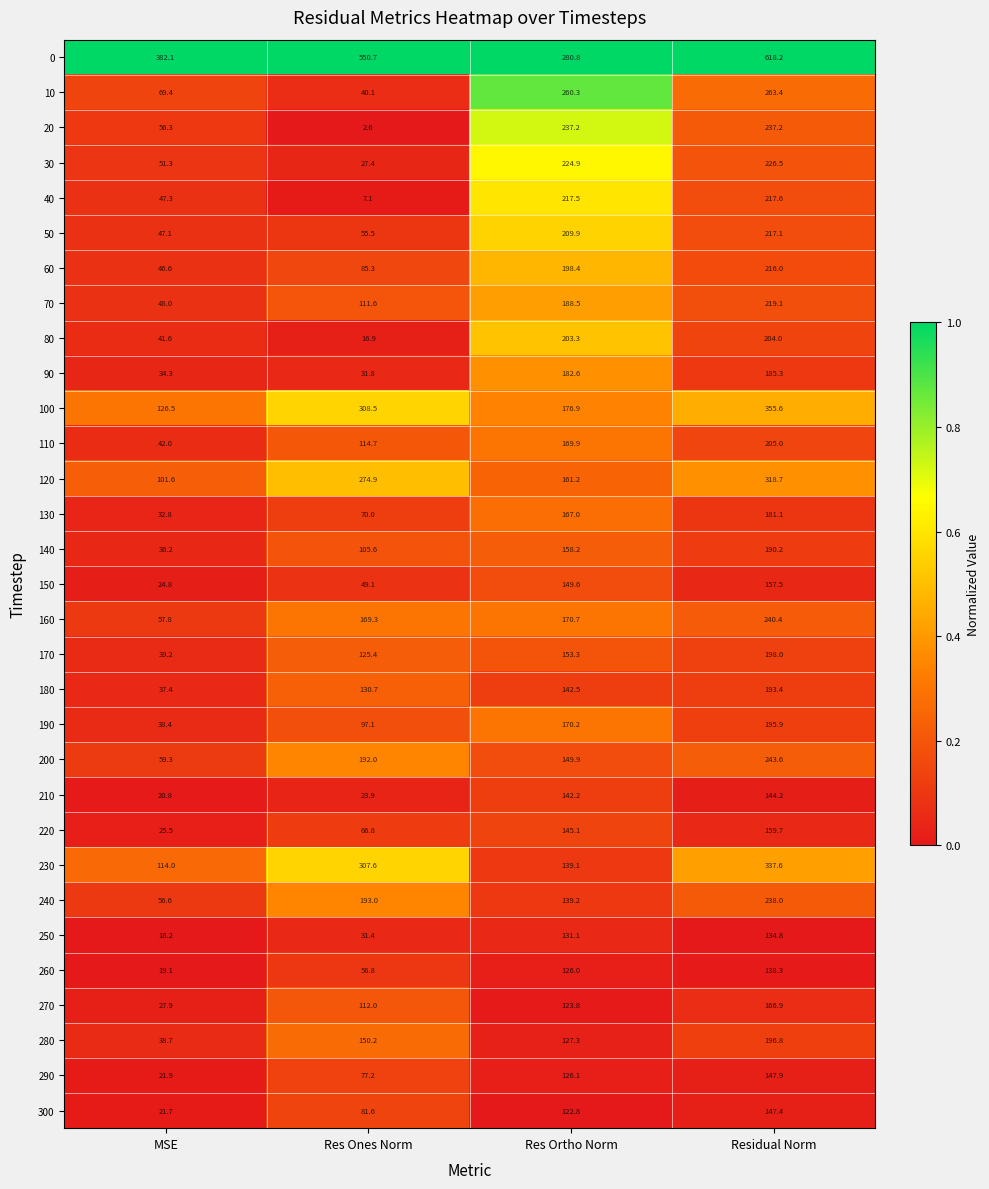

What is the approximate value of 300 at Residual Norm?

147.4